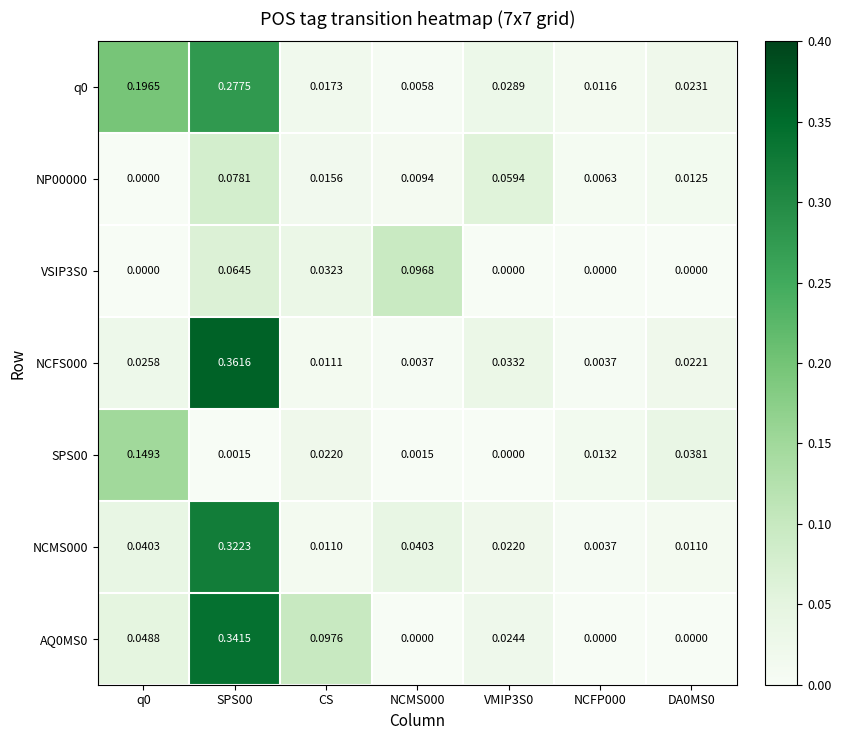

At which category does the chart reach its minimum across all series?

q0